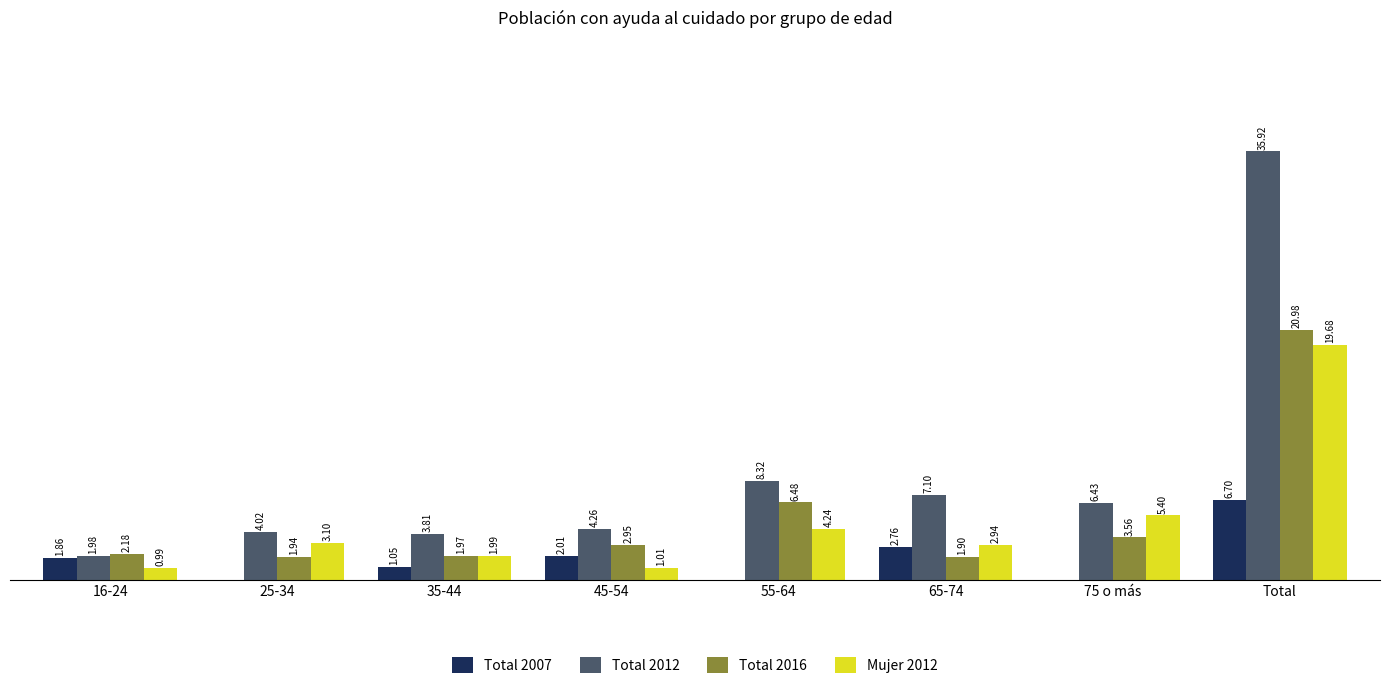

What are all the series names shown in the legend?

Total 2007, Total 2012, Total 2016, Mujer 2012